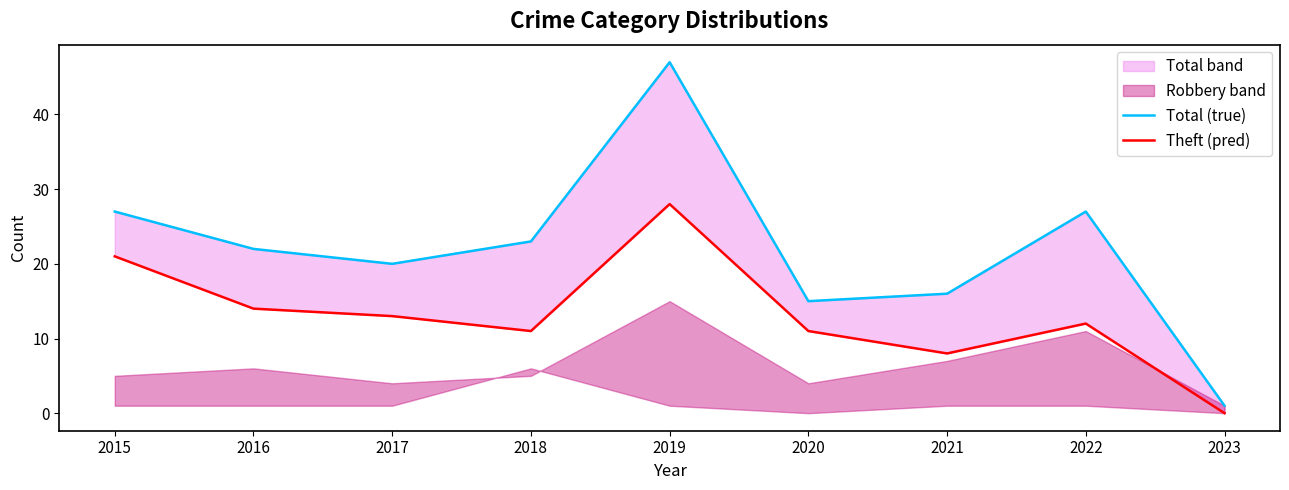

Reading right to left, list all the values displayed in this chart.

Total (true): 1	27	16	15	47	23	20	22	27
Theft (pred): 0	12	8	11	28	11	13	14	21